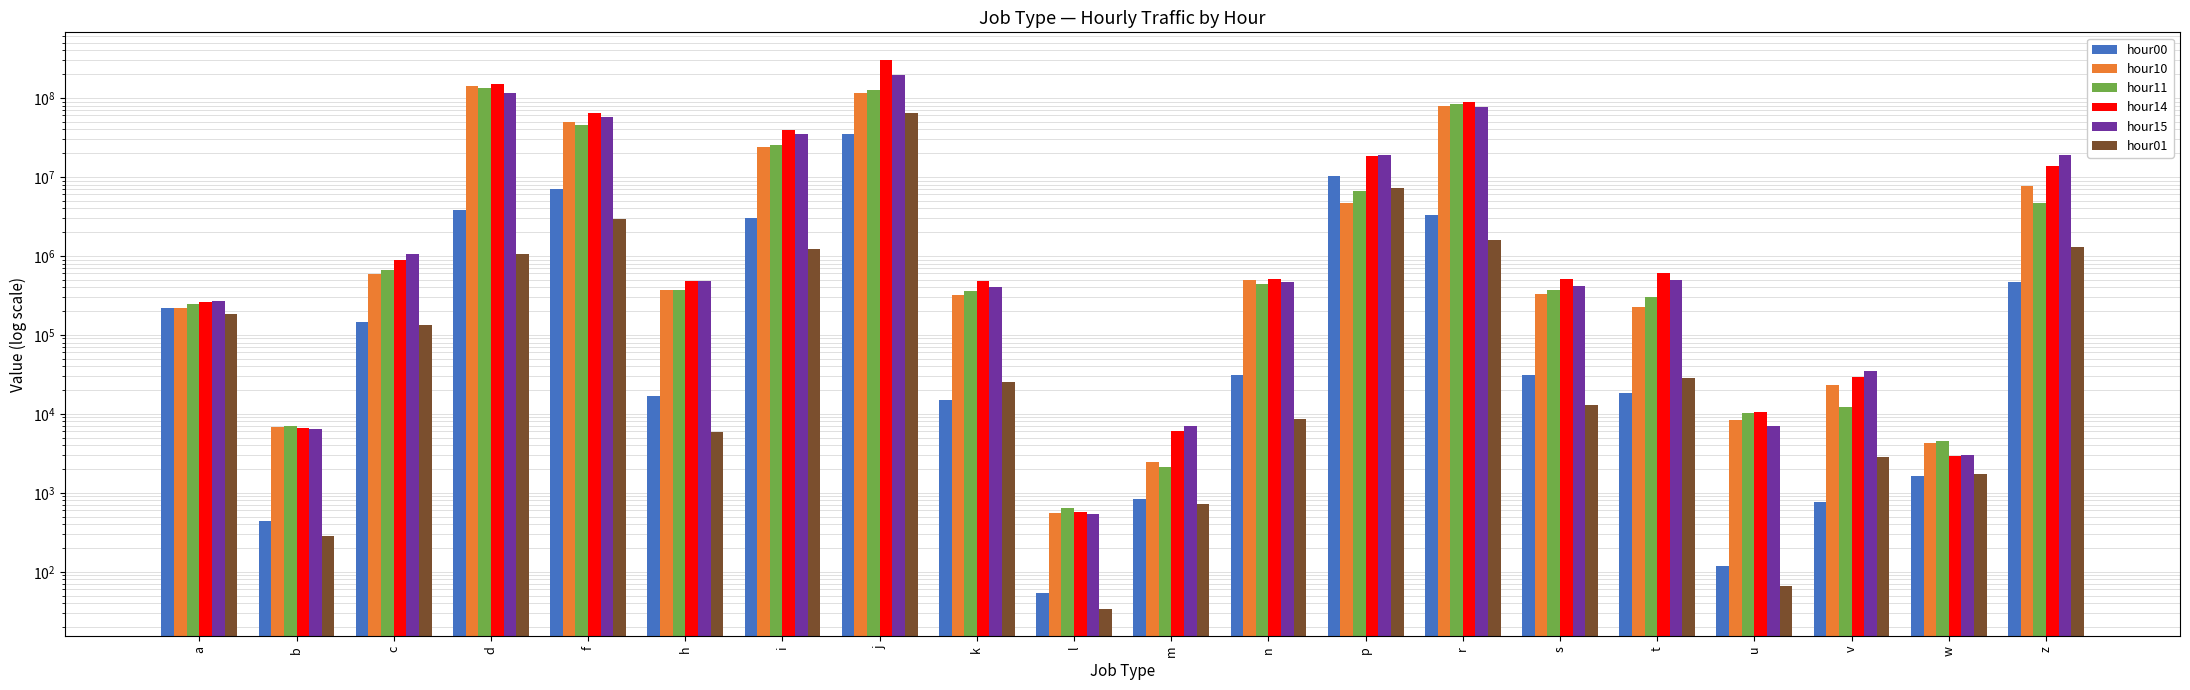

What is the approximate value of hour00 at l, to the nearest 10?

50